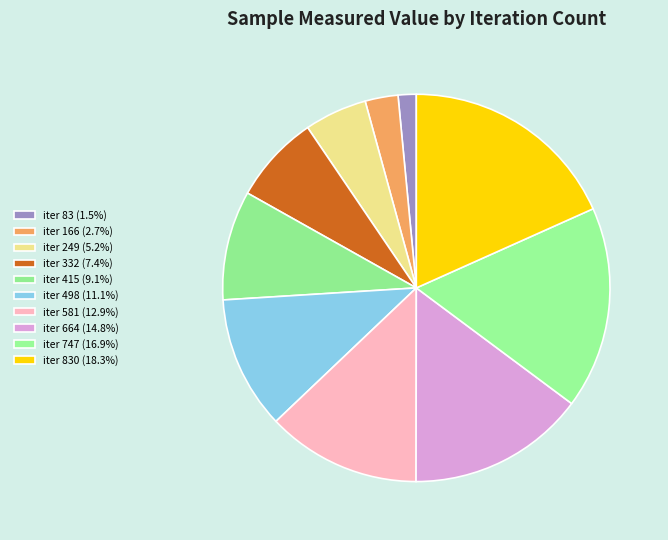

How many segments does this pie chart have?

10